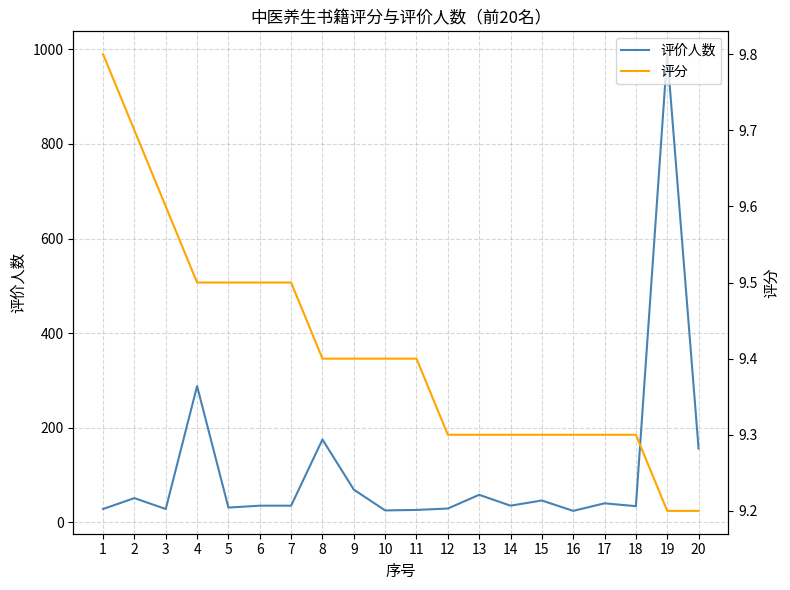

True or false: 评价人数 and 评分 intersect in this chart.

False